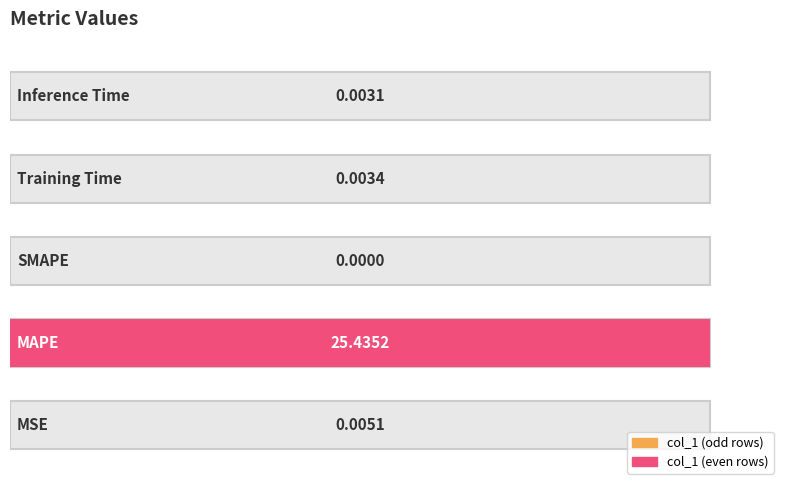

Is it true that the value at MSE is 0.0?

False